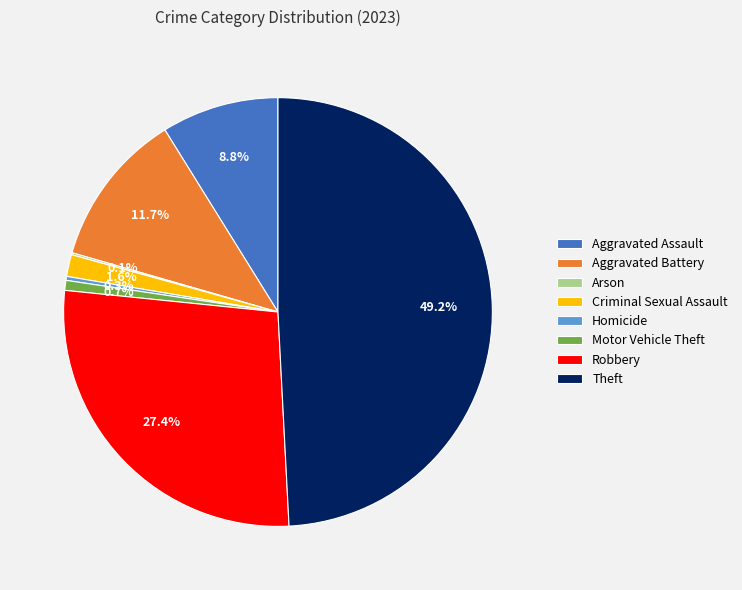

What is the largest slice in the pie chart?

Theft